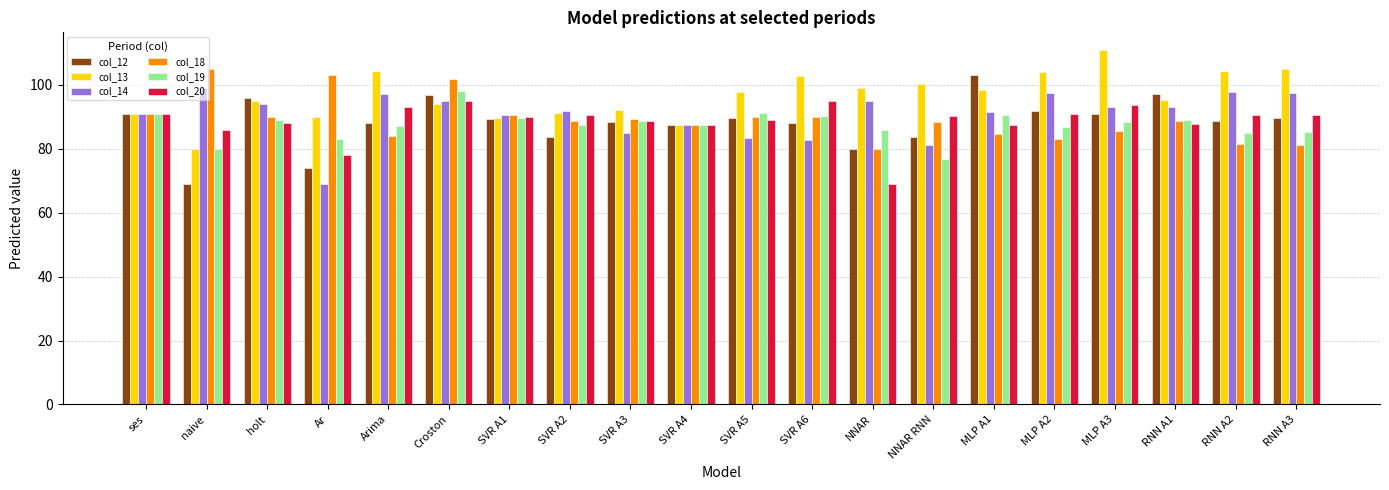

Is the value of col_20 at Arima greater than the value of col_19 at NNAR?

Yes